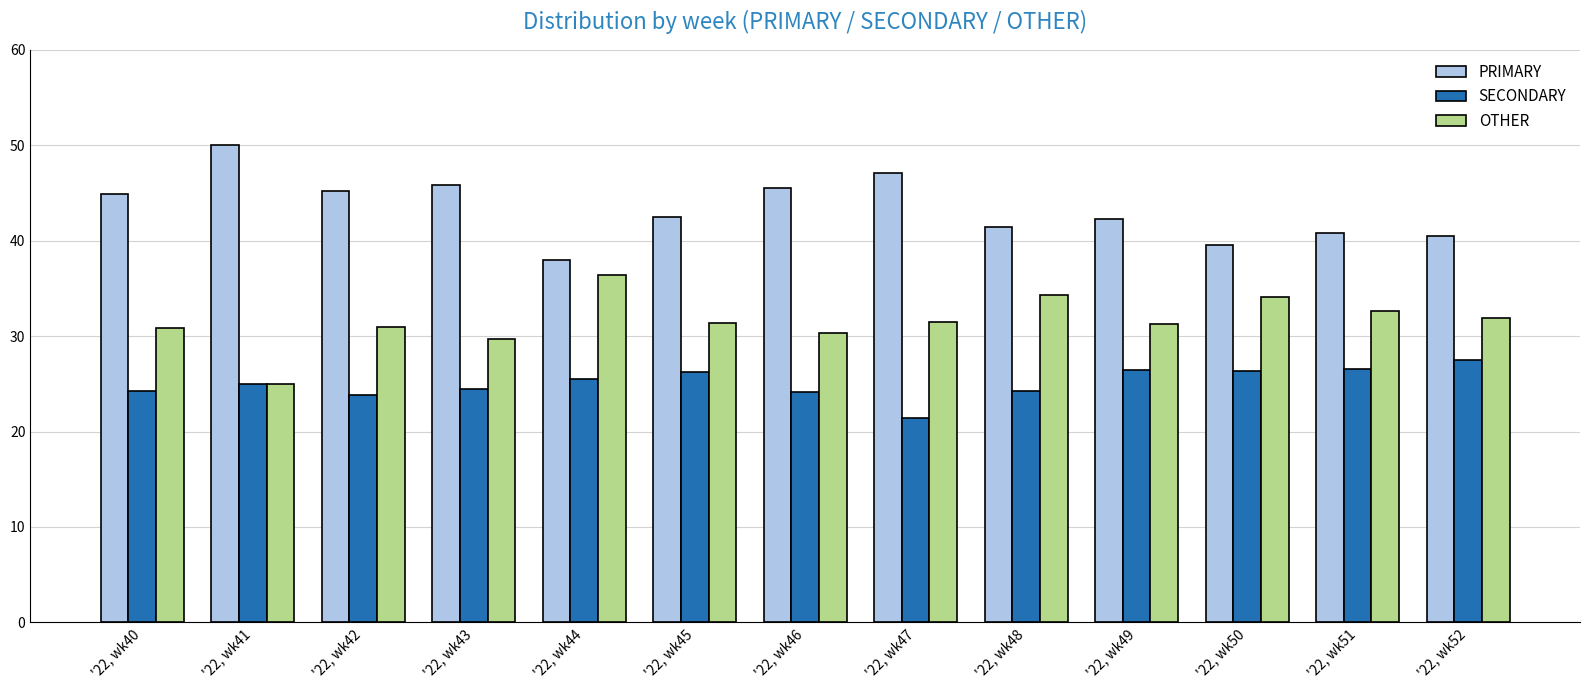

Does the chart contain any negative values?

No